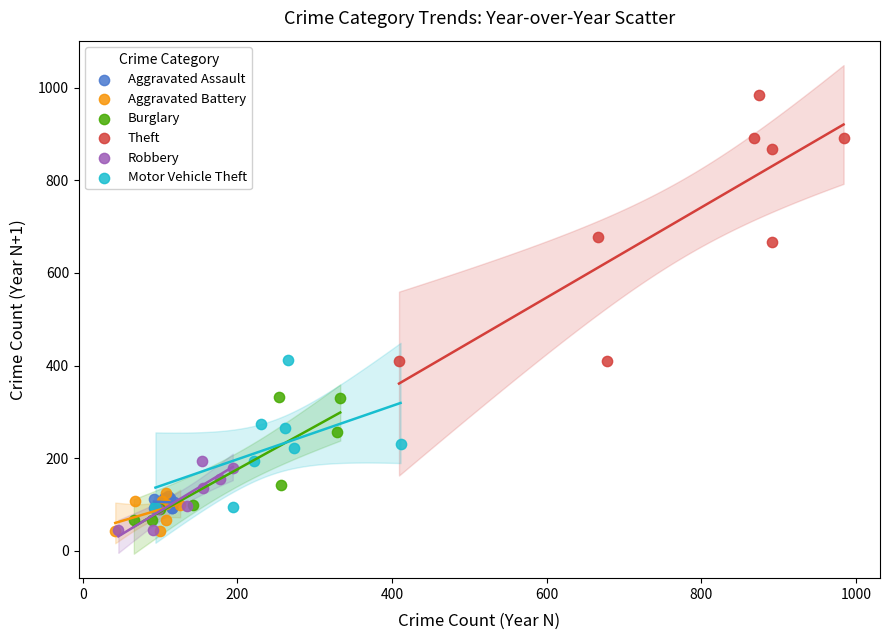

Which series reaches the maximum Y coordinate?

Theft